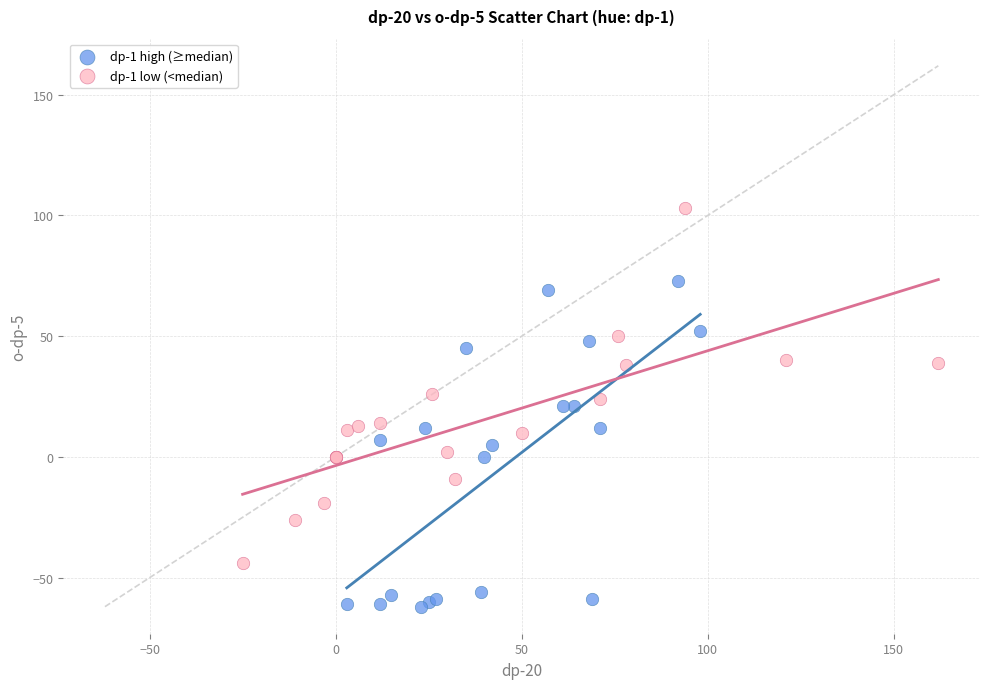

Which series contains the lowest Y value?

dp-1 high (≥median)